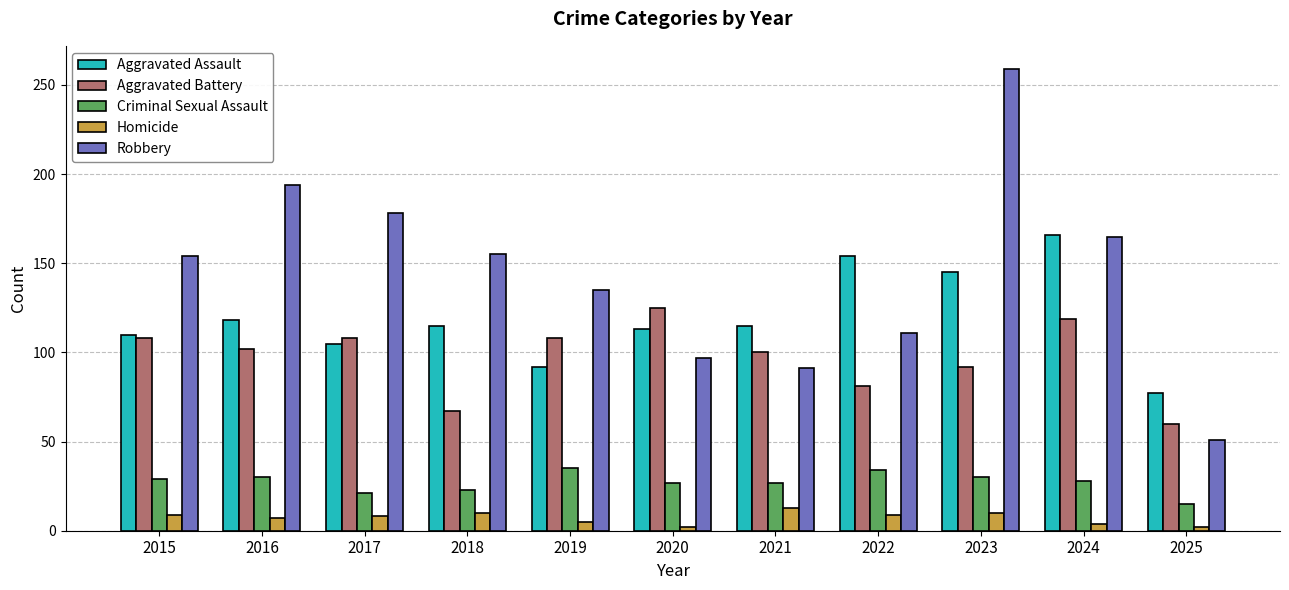

Count the number of data series in this chart.

5